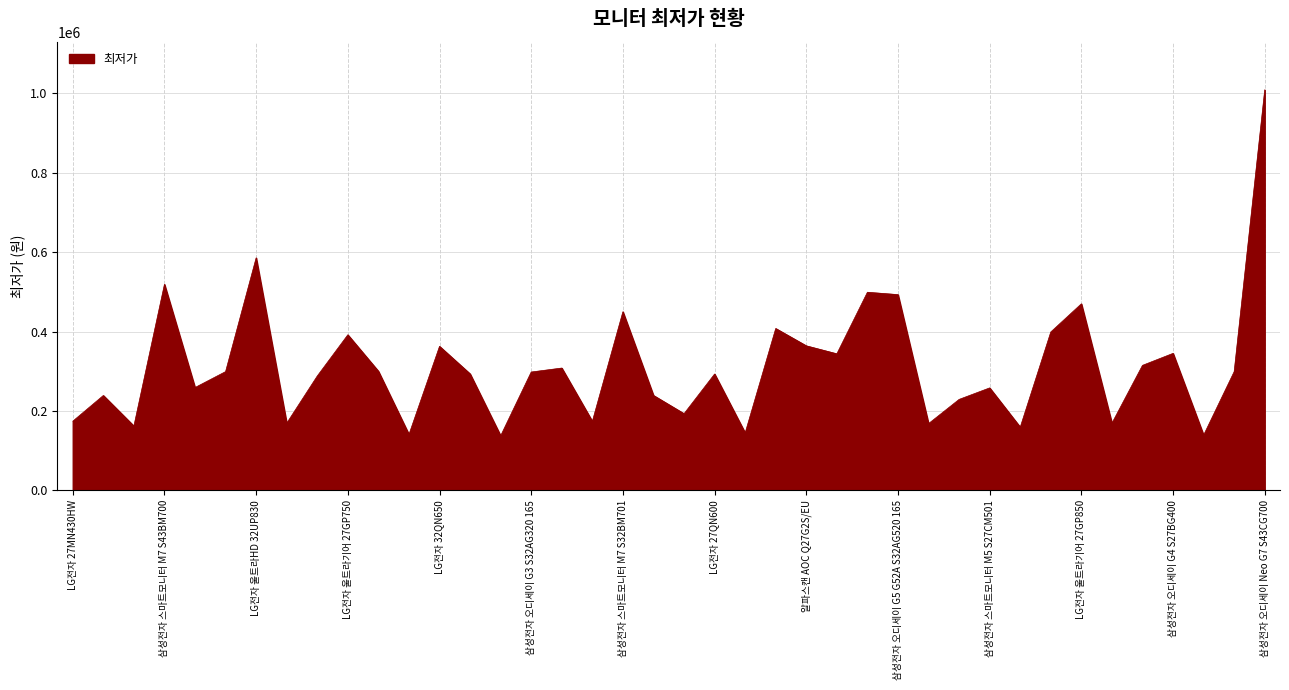

What is the difference between the maximum and minimum values?

871670